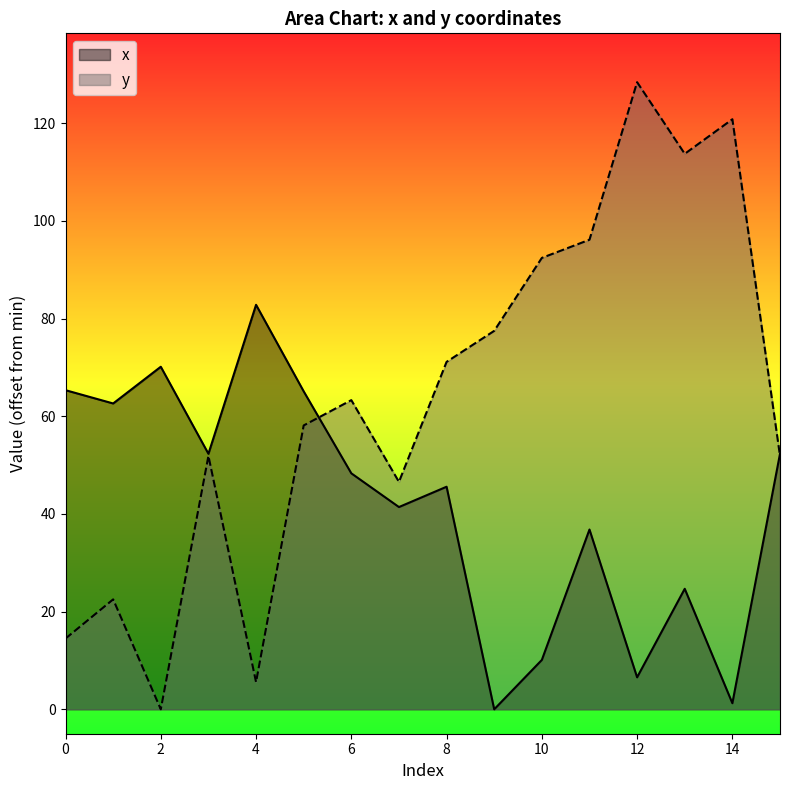

Reading right to left, transcribe all the data shown in this chart.

x: 15=52.3	14=1.2	13=24.7	12=6.5	11=36.8	10=10.1	9=0.0	8=45.6	7=41.4	6=48.3	5=65.1	4=82.8	3=52.3	2=70.1	1=62.6	0=65.3
y: 15=51.9	14=120.8	13=113.7	12=128.4	11=96.1	10=92.4	9=77.5	8=71.1	7=46.6	6=63.3	5=58.1	4=5.6	3=51.9	2=0.0	1=22.5	0=14.5